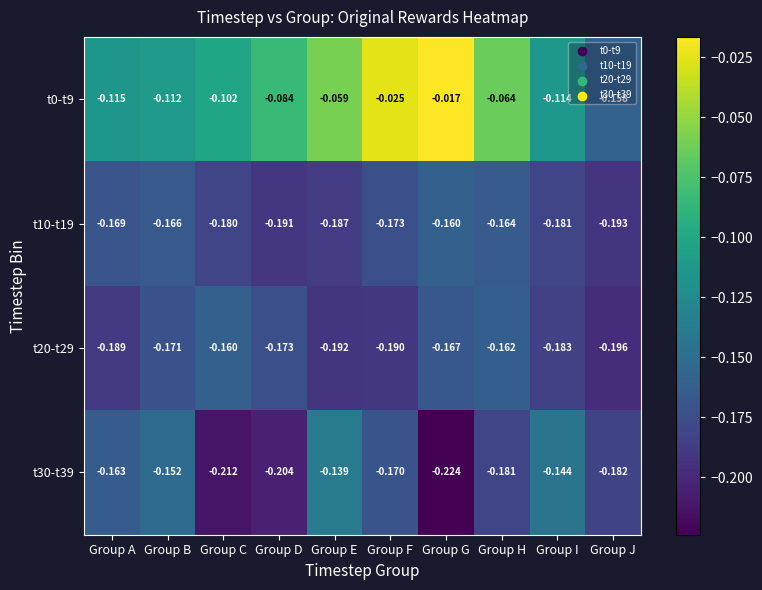

Which category has the highest value in the t0-t9 series?

Group G